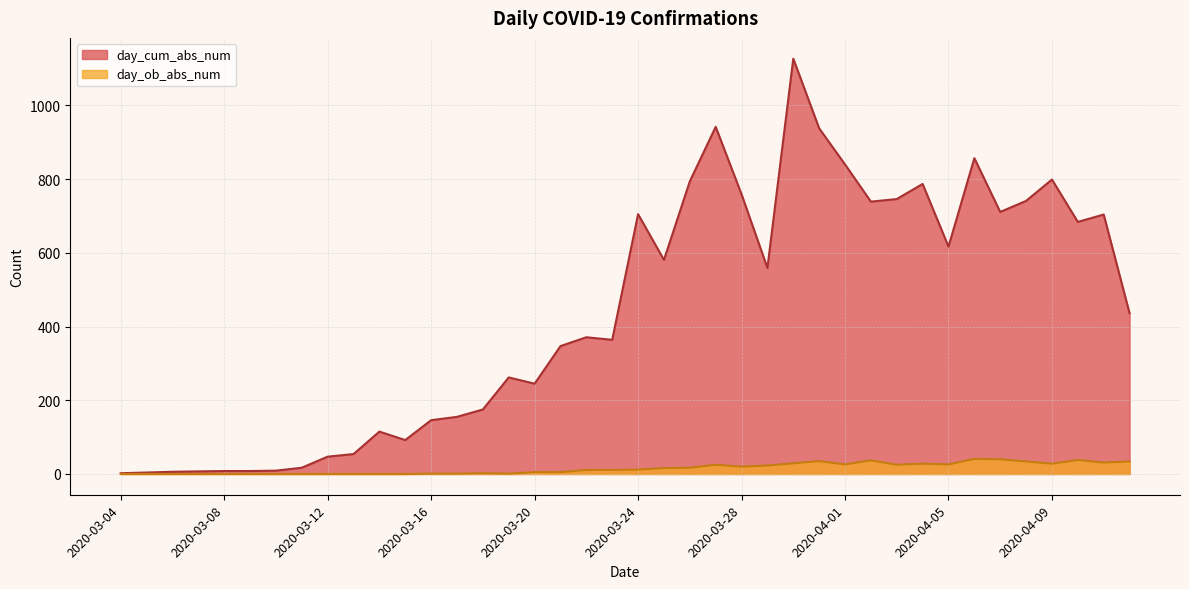

True or false: day_ob_abs_num has a value of 38 at 2020-03-27.

False